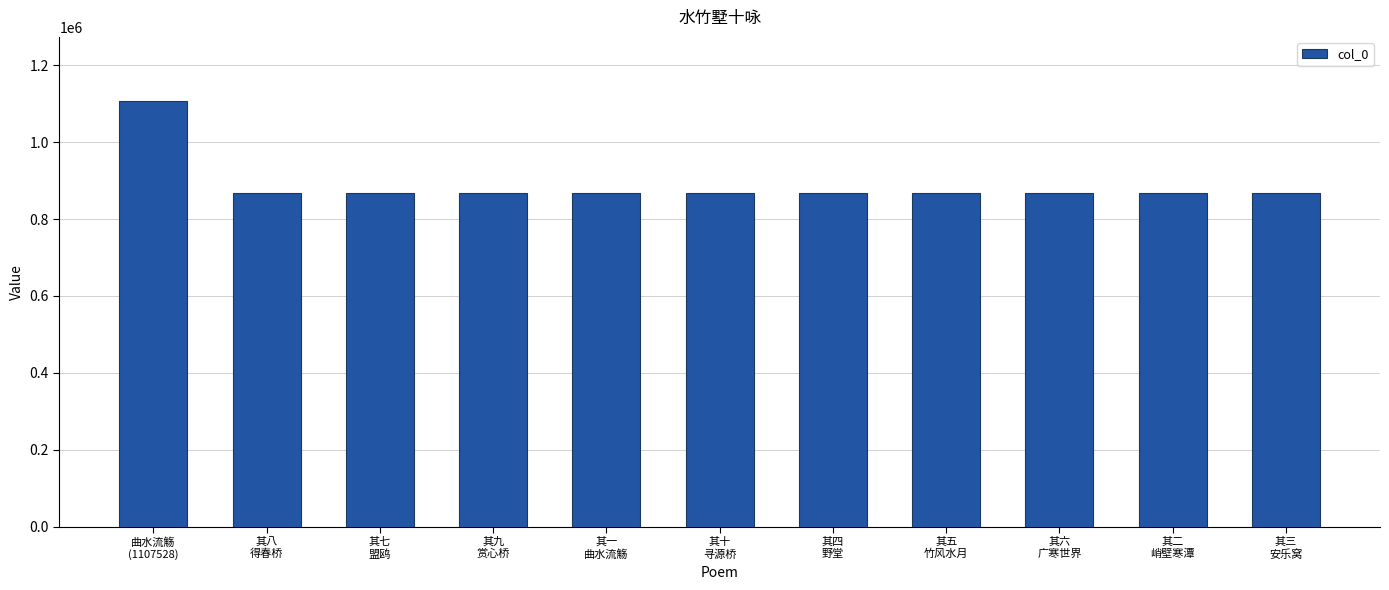

Does the chart contain stacked bars?

No